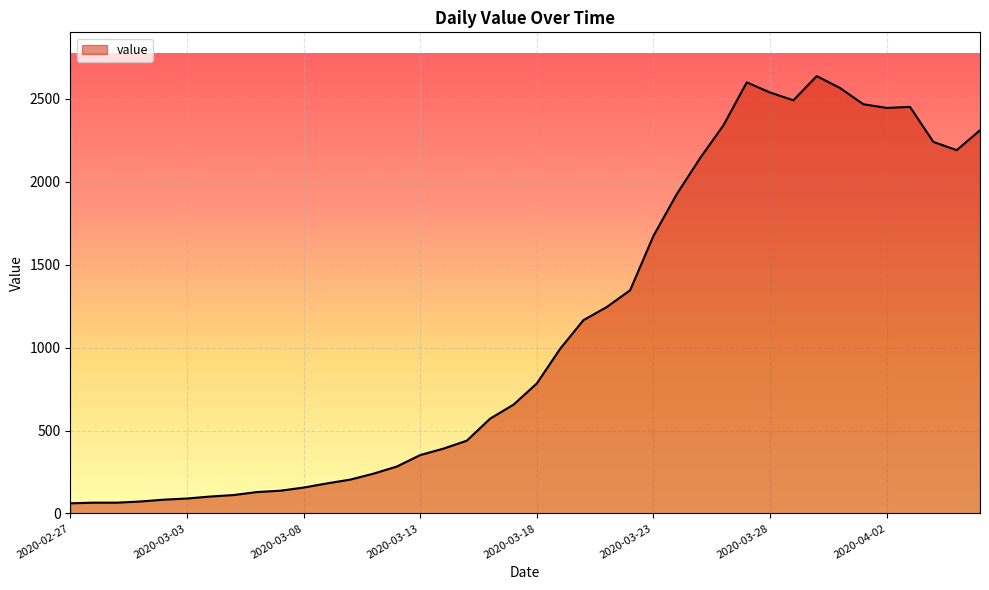

True or false: the data has more than 0 interior local peaks.

True